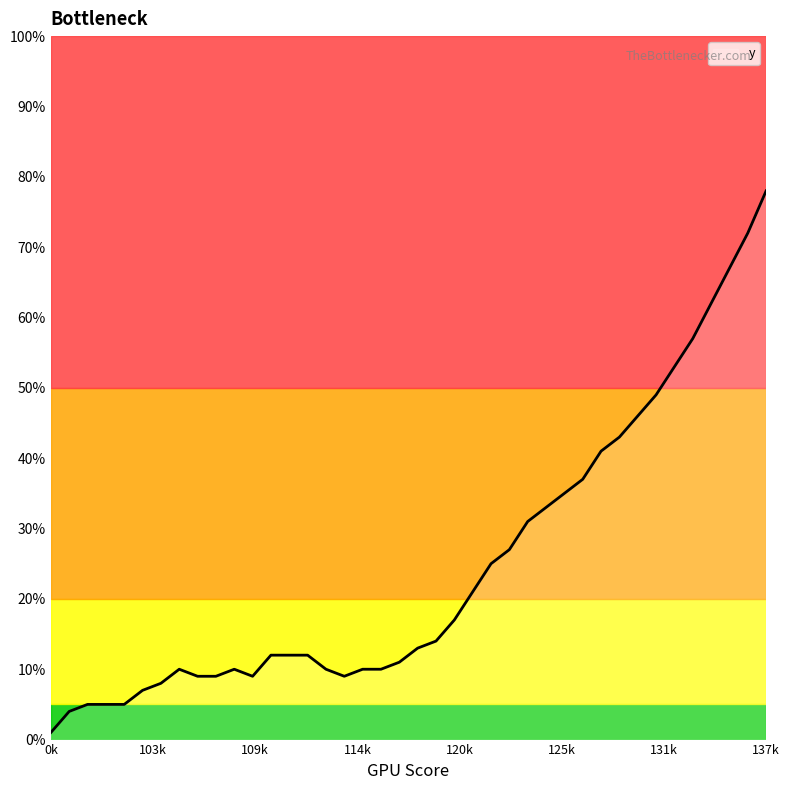

What is the maximum value shown in the chart?

78